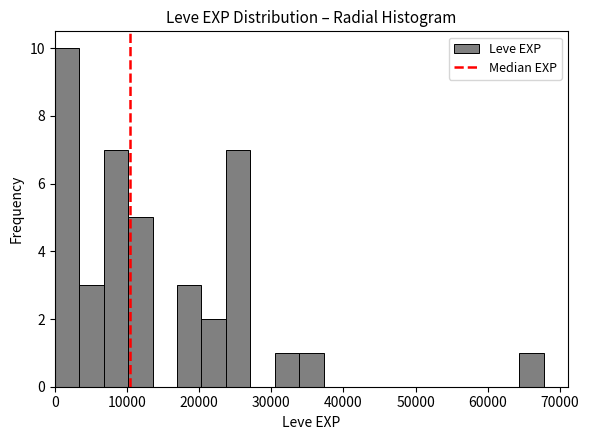

Read against the x-axis, roughly where is the centre of the tallest bar?

2000